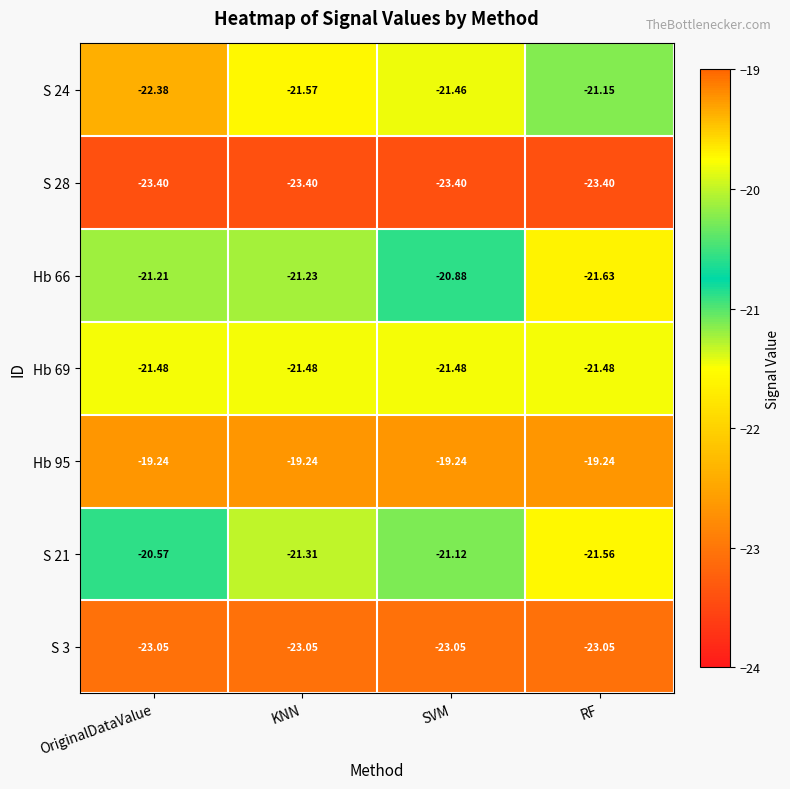

Where is S 24 nearest to the value -21?

RF